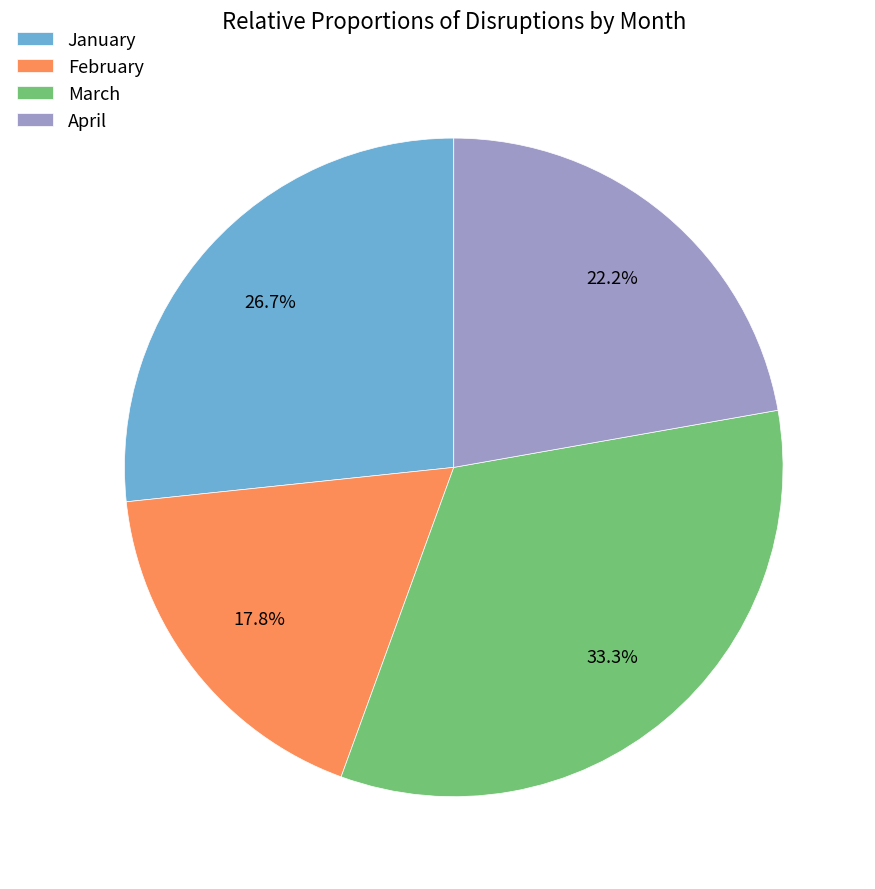

Rank the categories by value from highest to lowest.

March, January, April, February